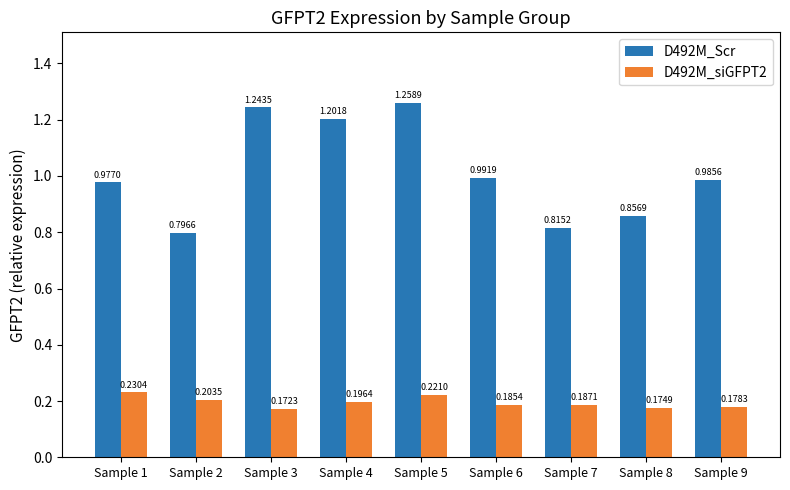

What is the sum of the D492M_siGFPT2 values at Sample 7 and Sample 8?

0.4